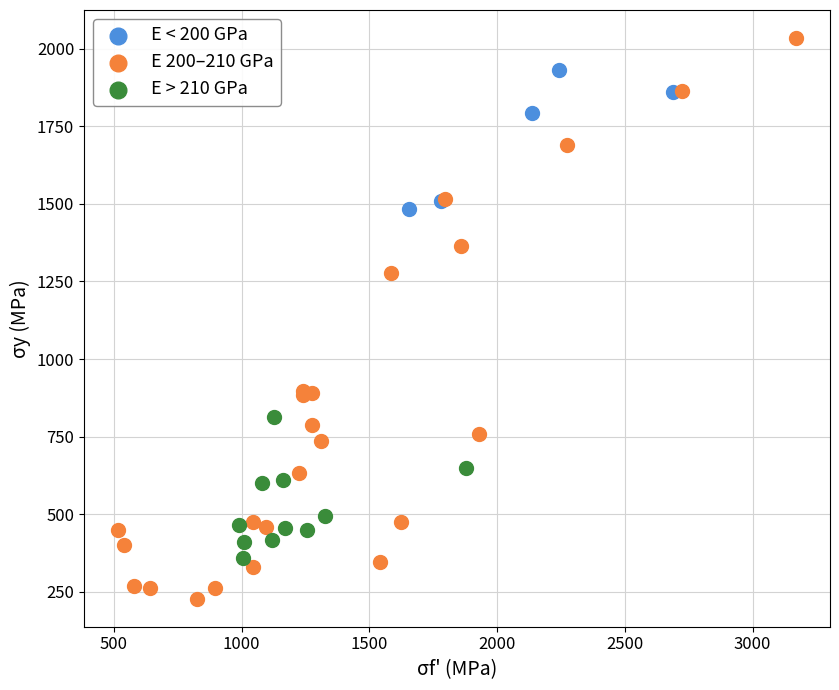

Which series contains the lowest Y value?

E 200–210 GPa